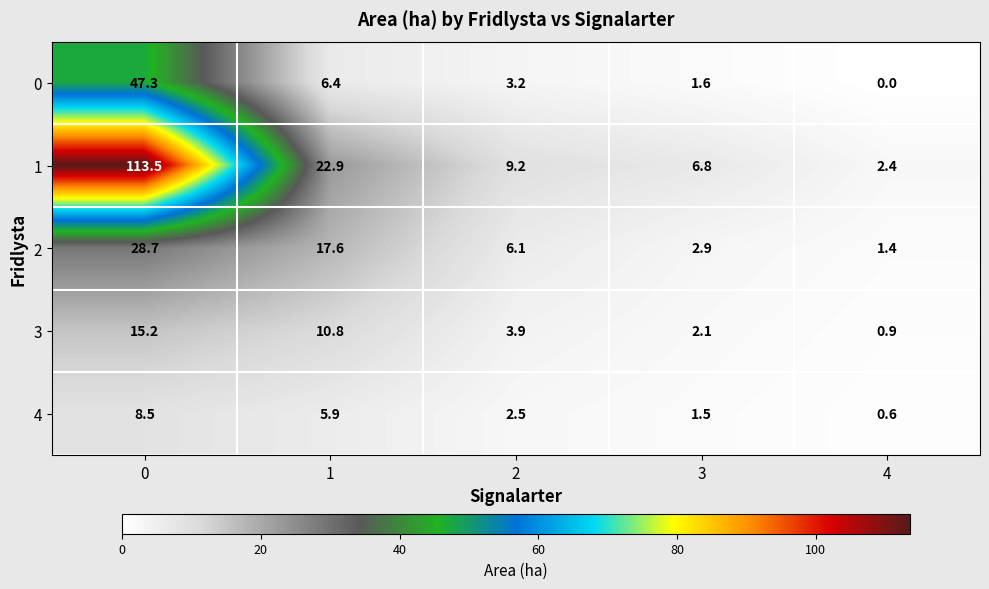

What is the average value of the 4 series?

3.8